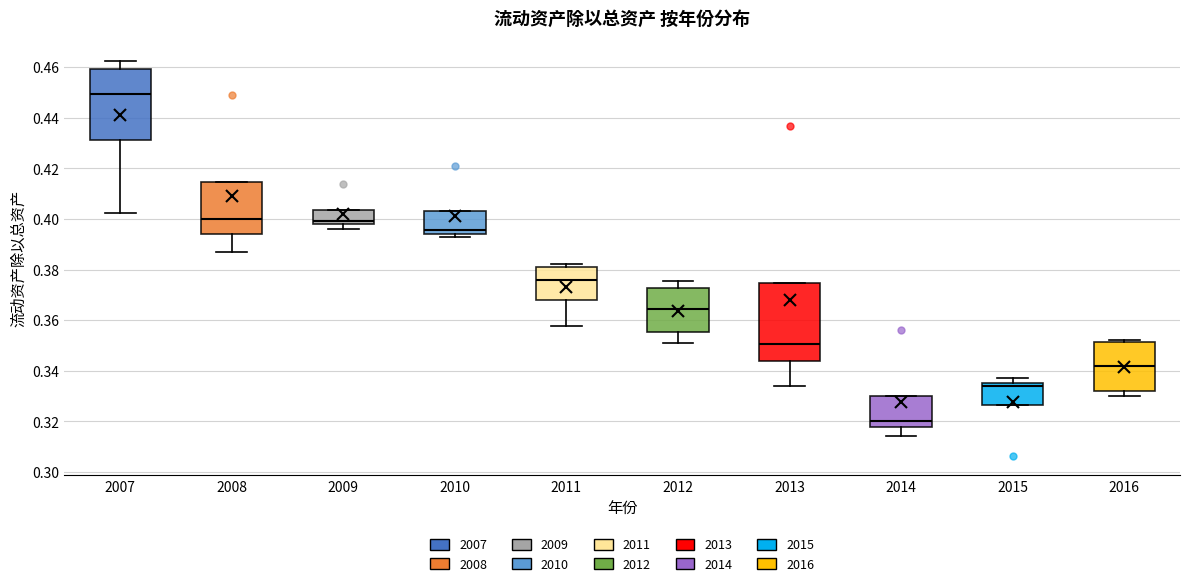

Reading left to right, transcribe this box plot: for each box, give where its median line is, the range the box spans, and where its two whiskers end, as read against the y-axis. The values are not printed on the chart, so give them approximately, as read against the axis.

2007: median 0.450, box 0.432 to 0.460, whiskers 0.402 to 0.462
2008: median 0.400, box 0.394 to 0.414, whiskers 0.386 to 0.414
2009: median 0.400, box 0.398 to 0.404, whiskers 0.396 to 0.404
2010: median 0.396, box 0.394 to 0.402, whiskers 0.392 to 0.402
2011: median 0.376, box 0.368 to 0.382, whiskers 0.358 to 0.382 (just above the box's upper edge)
2012: median 0.364, box 0.356 to 0.372, whiskers 0.352 to 0.376
2013: median 0.350, box 0.344 to 0.374, whiskers 0.334 to 0.374
2014: median 0.320, box 0.318 to 0.330, whiskers 0.314 to 0.330
2015: median 0.334, box 0.326 to 0.336, whiskers 0.326 to 0.338
2016: median 0.342, box 0.332 to 0.352, whiskers 0.330 to 0.352 (just above the box's upper edge)